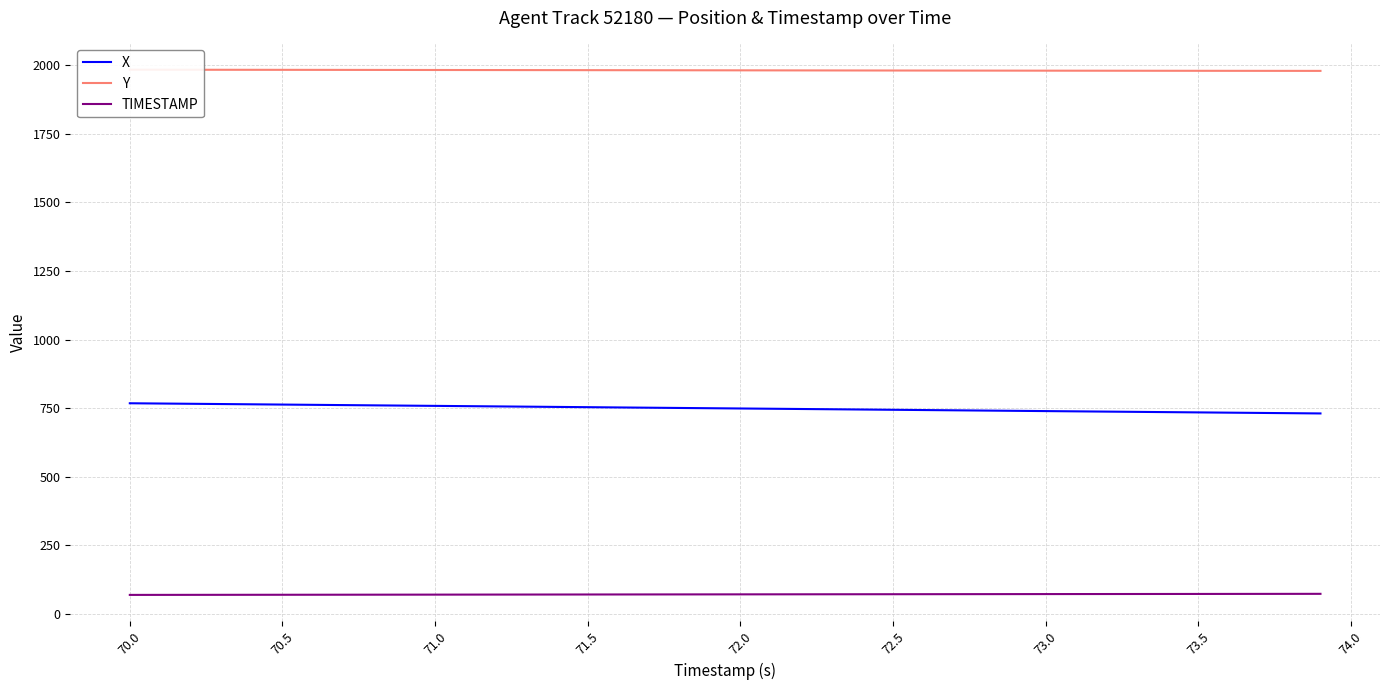

What is the maximum value for TIMESTAMP?

73.9